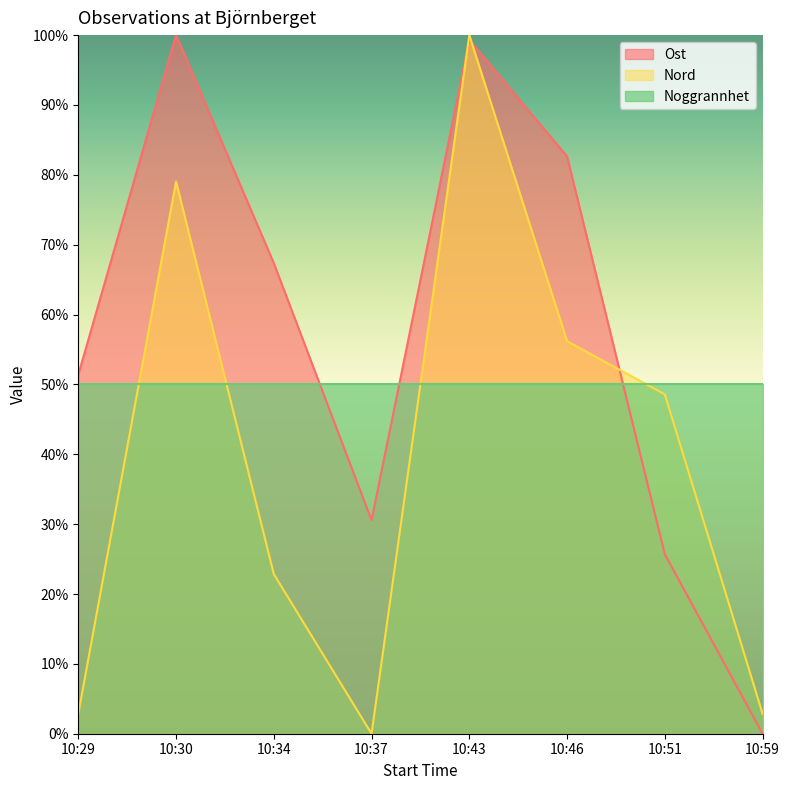

Between which two adjacent categories do Ost and Nord first intersect?

10:37 and 10:43